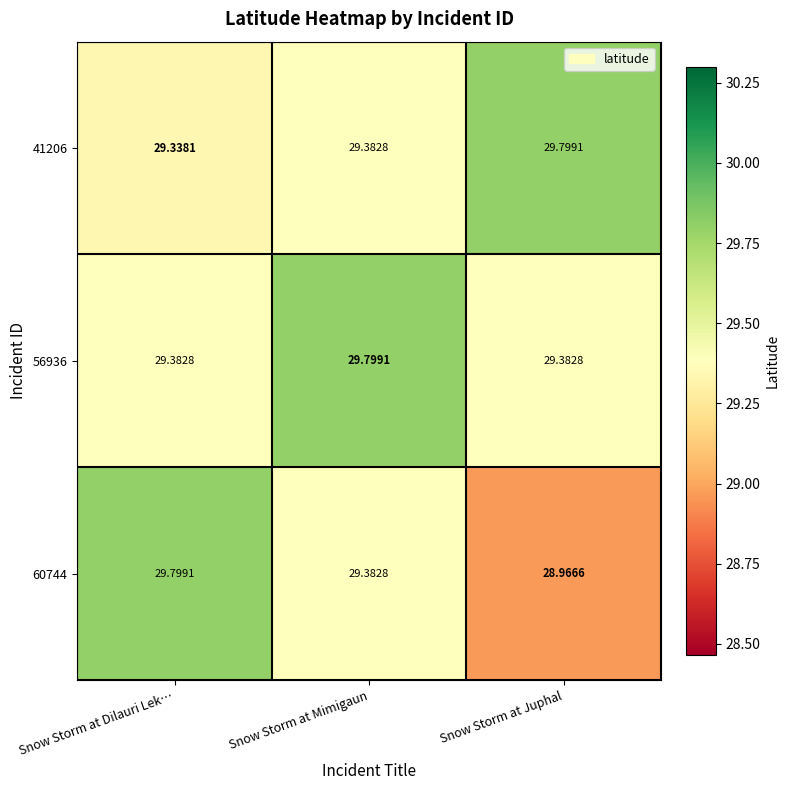

At which label does 41206 reach its minimum?

Snow Storm at Dilauri Lek…